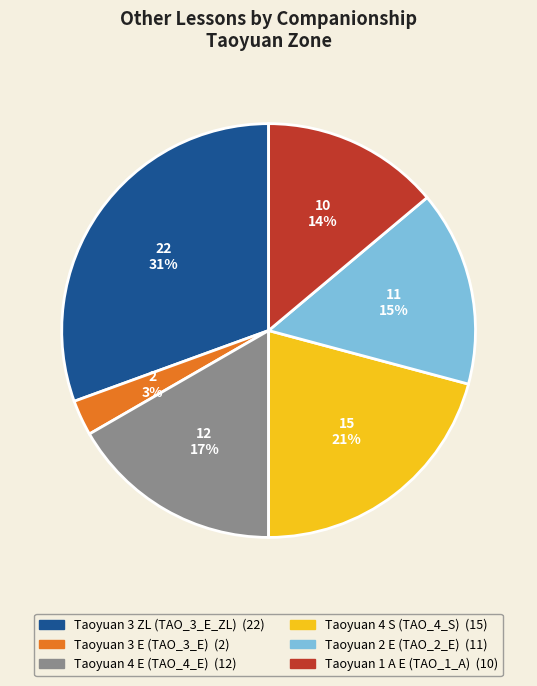

Which slice is the smallest?

Taoyuan 3 E (TAO_3_E)